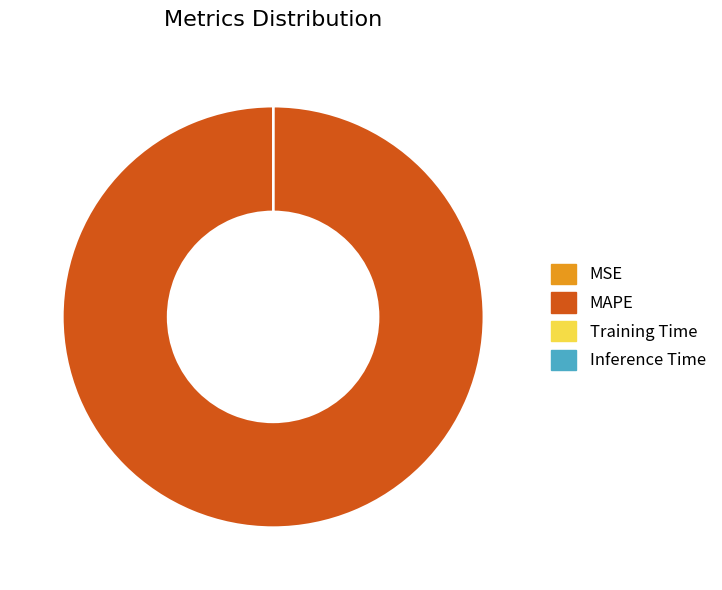

True or false: MAPE accounts for 100% of the total.

True